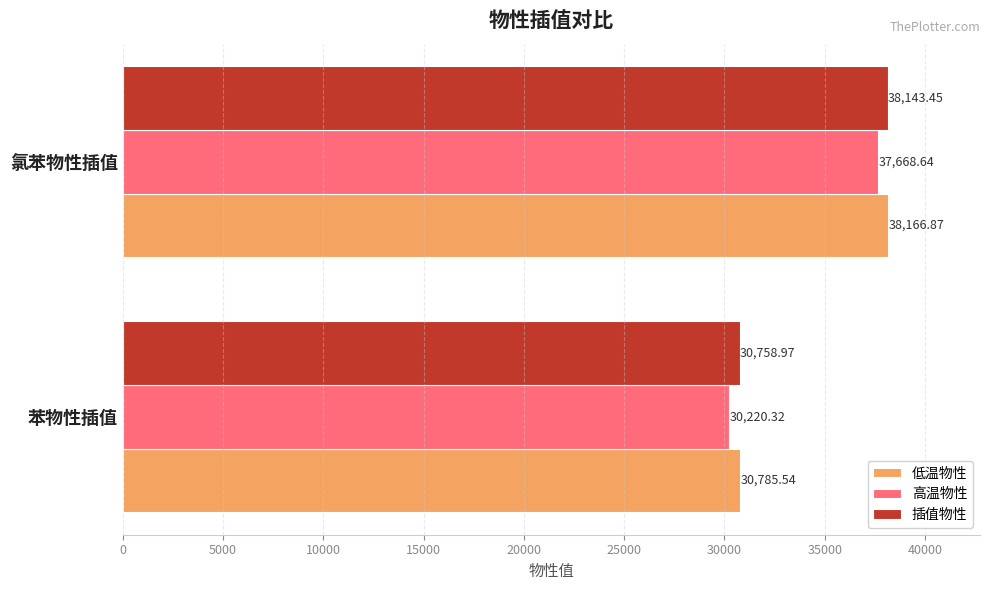

Where is 插值物性 nearest to the value 34451?

苯物性插值